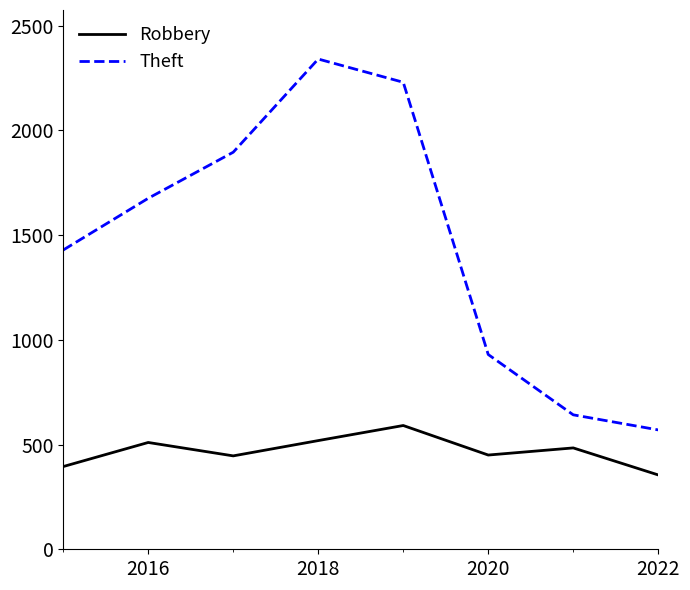

Which series has the largest total across all categories?

Theft